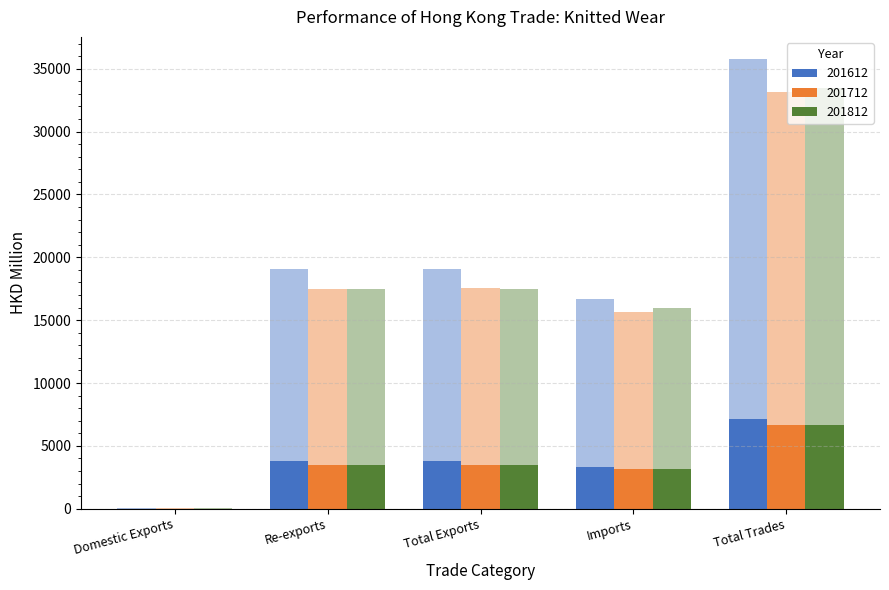

What is the highest value of the 201812 series?

33447.8